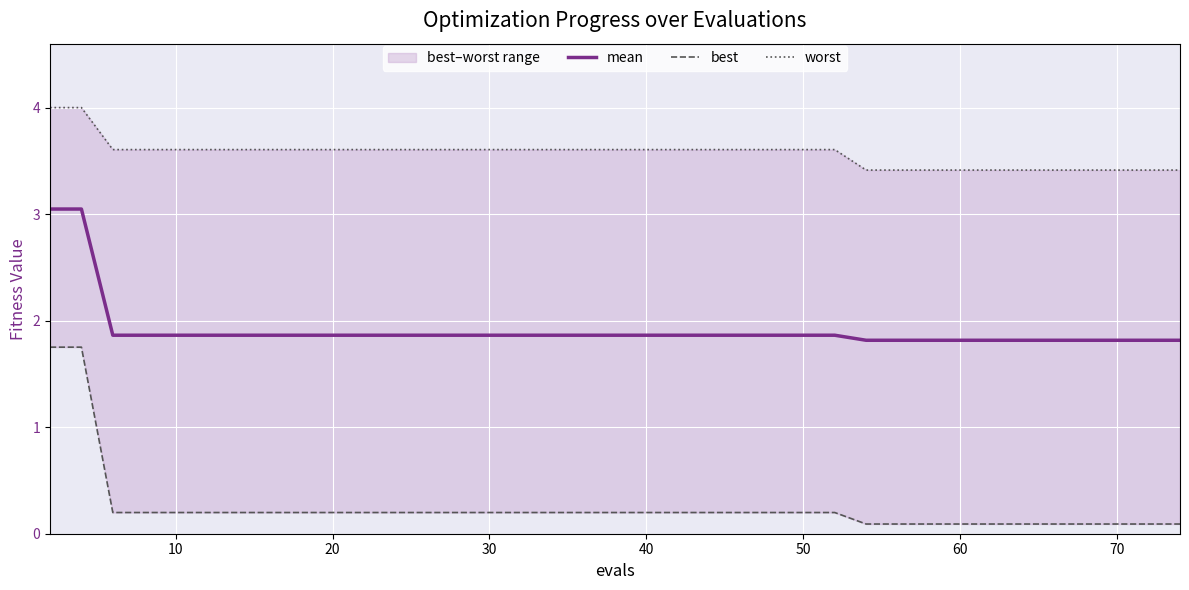

Reading left to right, what are all the values shown in this chart?

mean: 3.0	3.0	1.9	1.9	1.9	1.9	1.9	1.9	1.9	1.9	1.9	1.9	1.9	1.9	1.9	1.9	1.9	1.9	1.9	1.9	1.9	1.9	1.9	1.9	1.9	1.9	1.9	1.8	1.8	1.8	1.8	1.8	1.8	1.8	1.8	1.8	1.8	1.8	1.8	1.8
best: 1.8	1.8	0.2	0.2	0.2	0.2	0.2	0.2	0.2	0.2	0.2	0.2	0.2	0.2	0.2	0.2	0.2	0.2	0.2	0.2	0.2	0.2	0.2	0.2	0.2	0.2	0.2	0.1	0.1	0.1	0.1	0.1	0.1	0.1	0.1	0.1	0.1	0.1	0.1	0.1
worst: 4.0	4.0	3.6	3.6	3.6	3.6	3.6	3.6	3.6	3.6	3.6	3.6	3.6	3.6	3.6	3.6	3.6	3.6	3.6	3.6	3.6	3.6	3.6	3.6	3.6	3.6	3.6	3.4	3.4	3.4	3.4	3.4	3.4	3.4	3.4	3.4	3.4	3.4	3.4	3.4